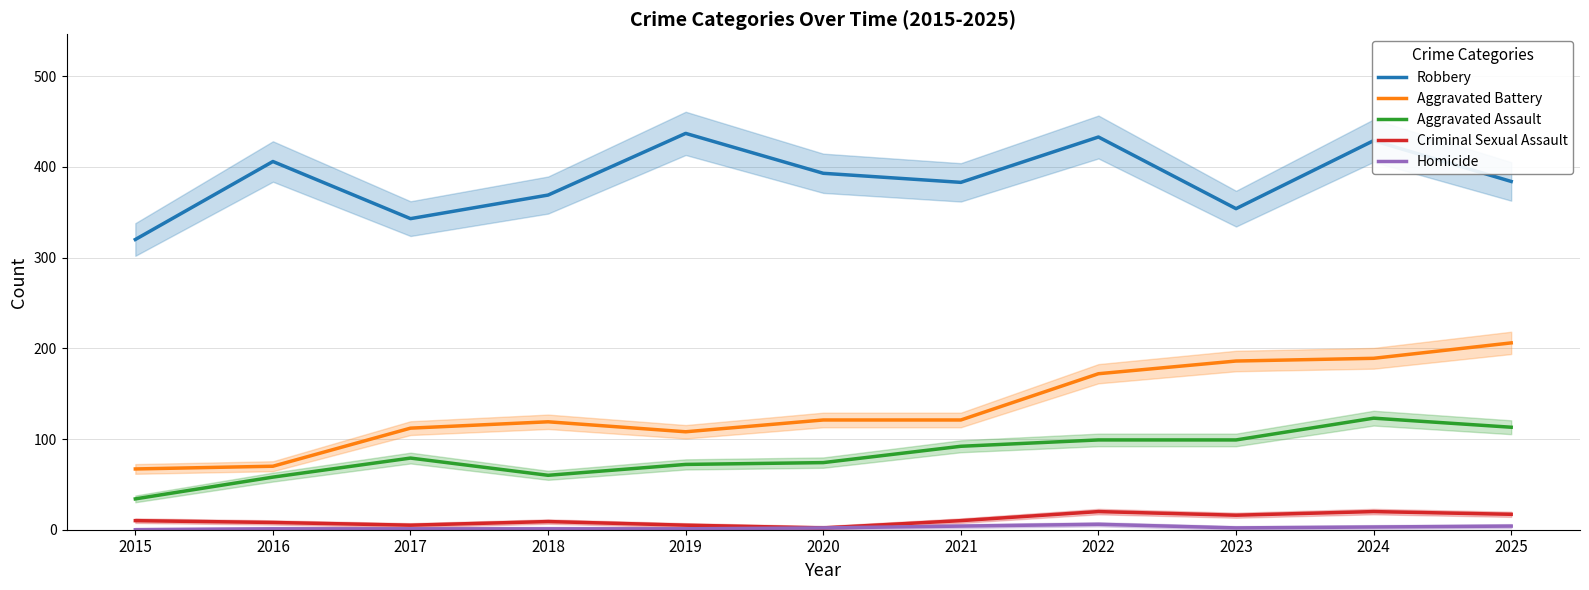

List the labels in order of Aggravated Assault value, largest first.

2024, 2025, 2022, 2023, 2021, 2017, 2020, 2019, 2018, 2016, 2015